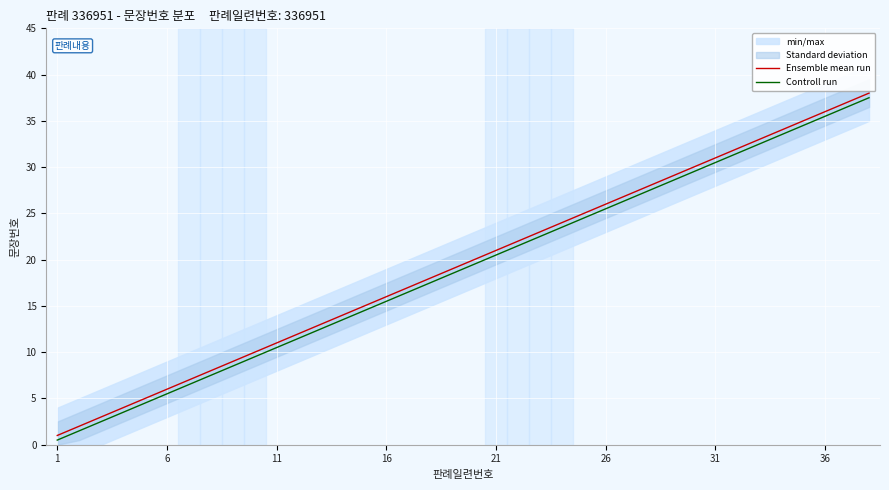

What is the lowest value of the Ensemble mean run series?

1.0